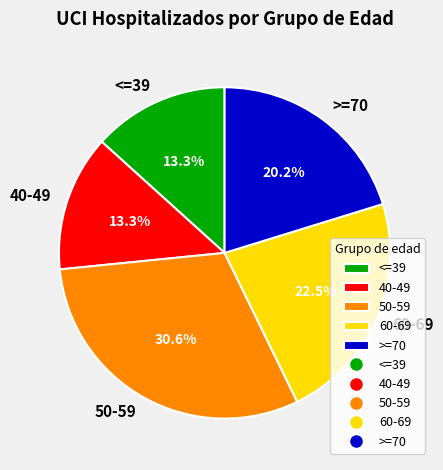

Is <=39 the majority of the pie?

No